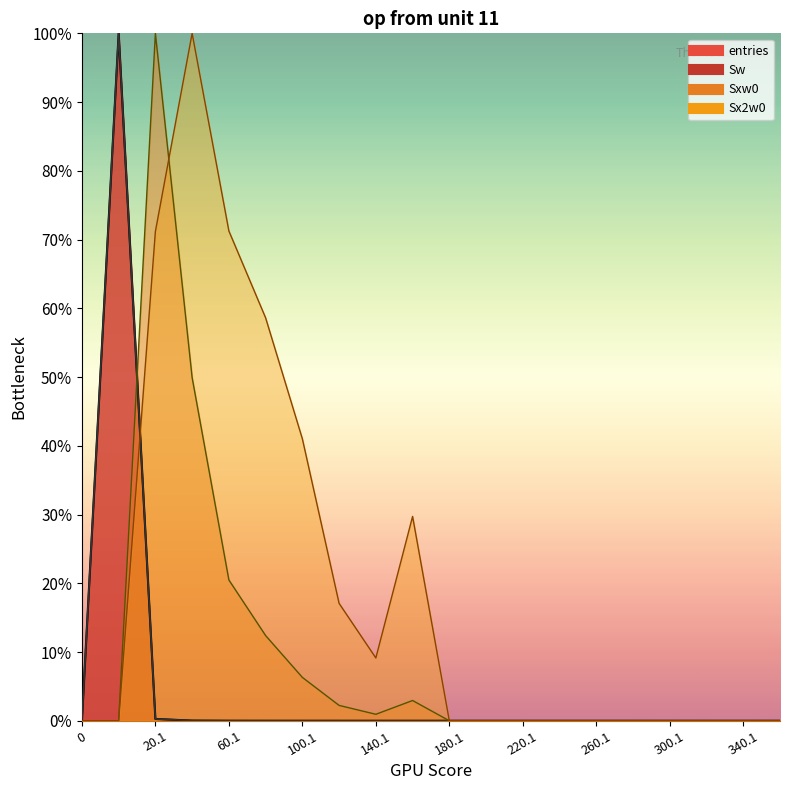

The value of Sx2w0 at 180.1 is -0.4. True or false?

False